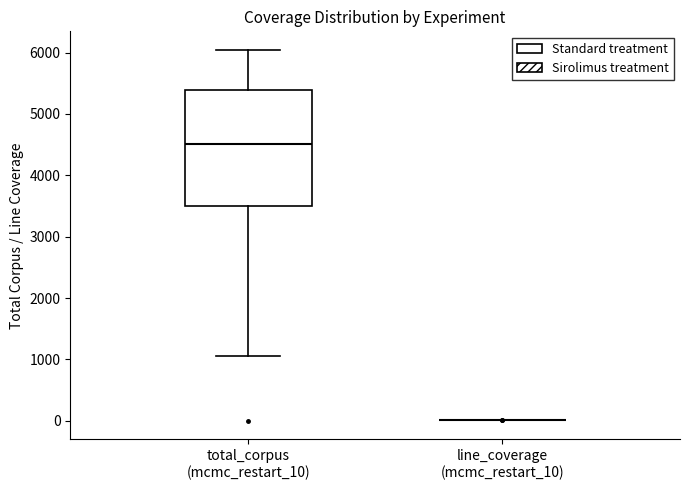

Comparing the boxes themselves (not the whiskers), which one is the tallest?

total_corpus (mcmc_restart_10)